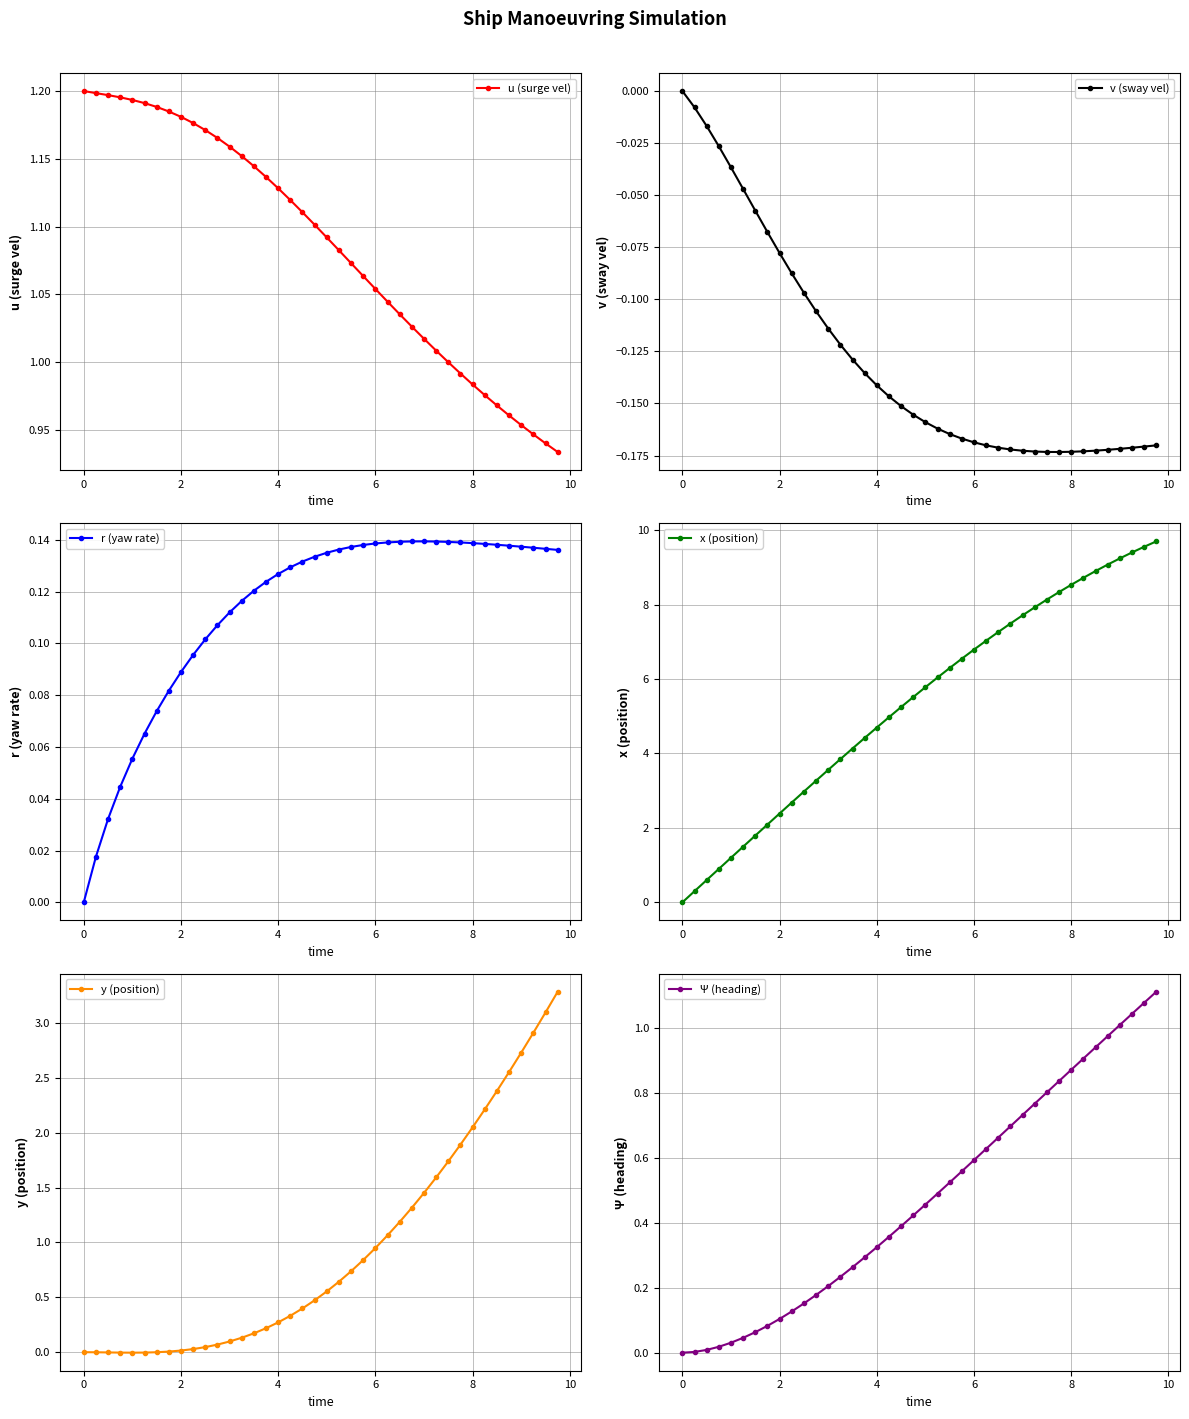

True or false: r (yaw rate) and u (surge vel) intersect in this chart.

False